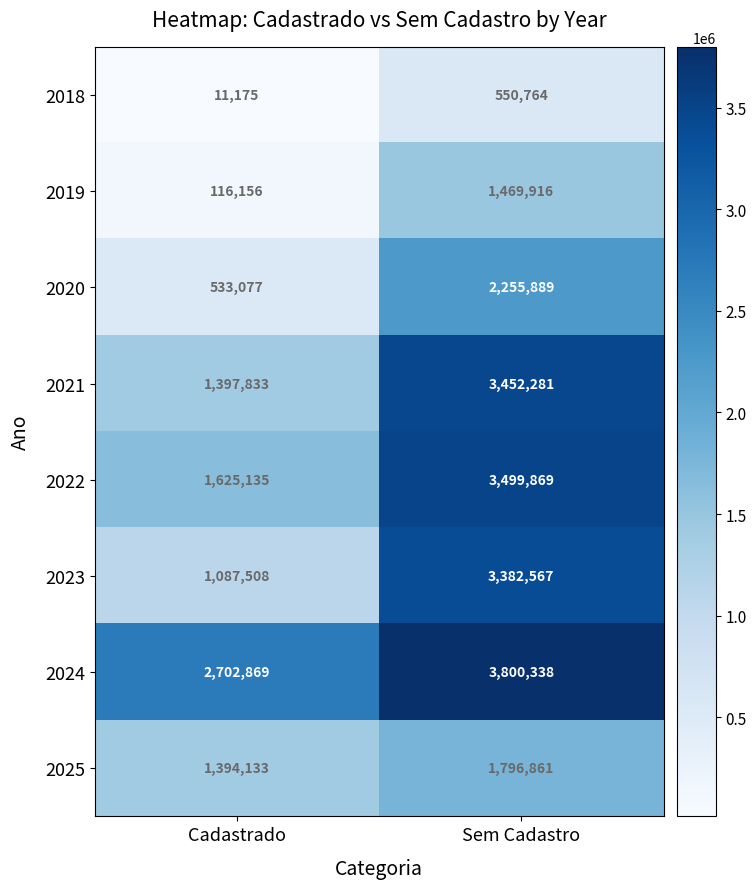

What is the average value of the 2023 series?

2235038